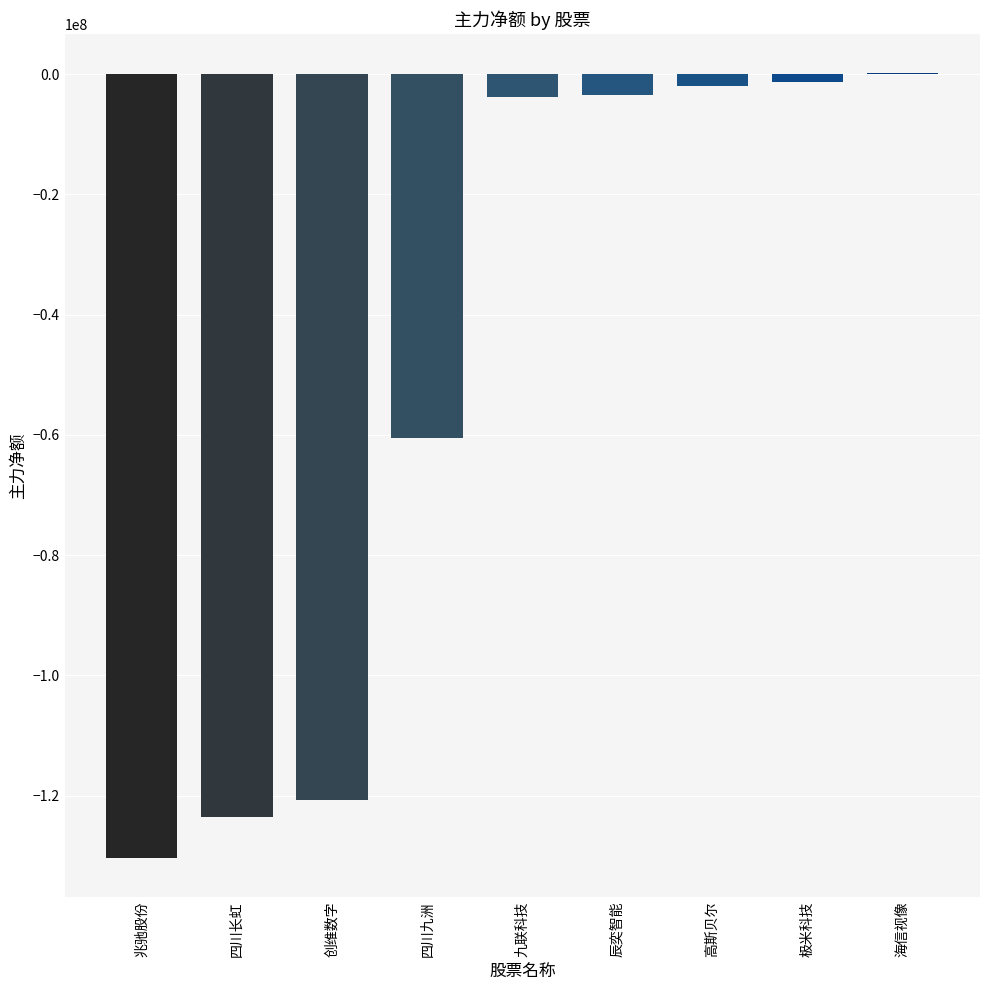

True or false: the data shows -185077925 at 四川长虹.

False